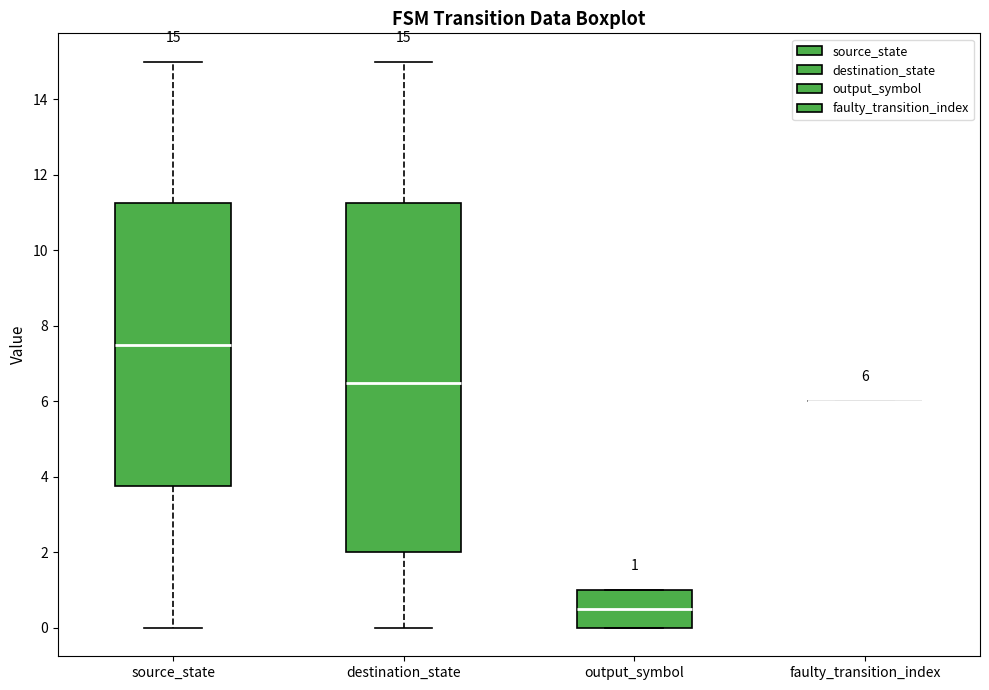

Comparing the boxes themselves (not the whiskers), which one is the tallest?

destination_state